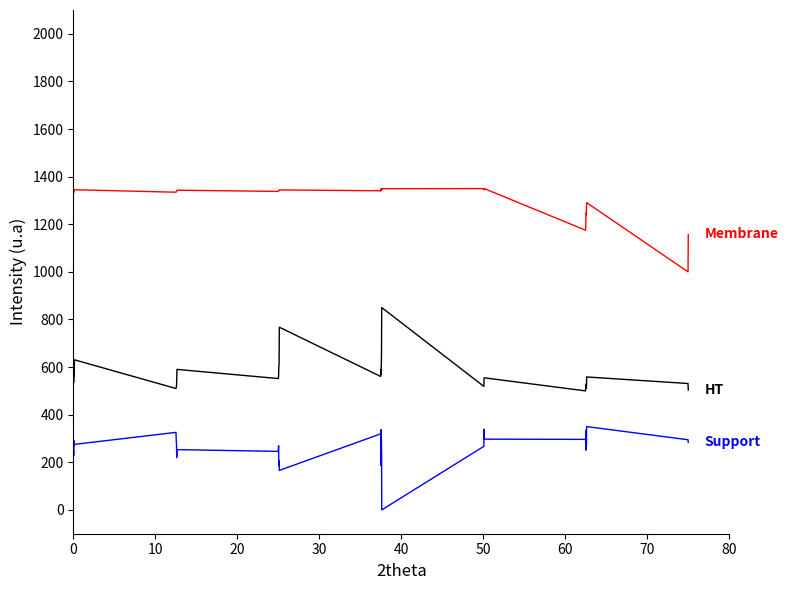

What is the maximum value shown in the chart?

1350.0